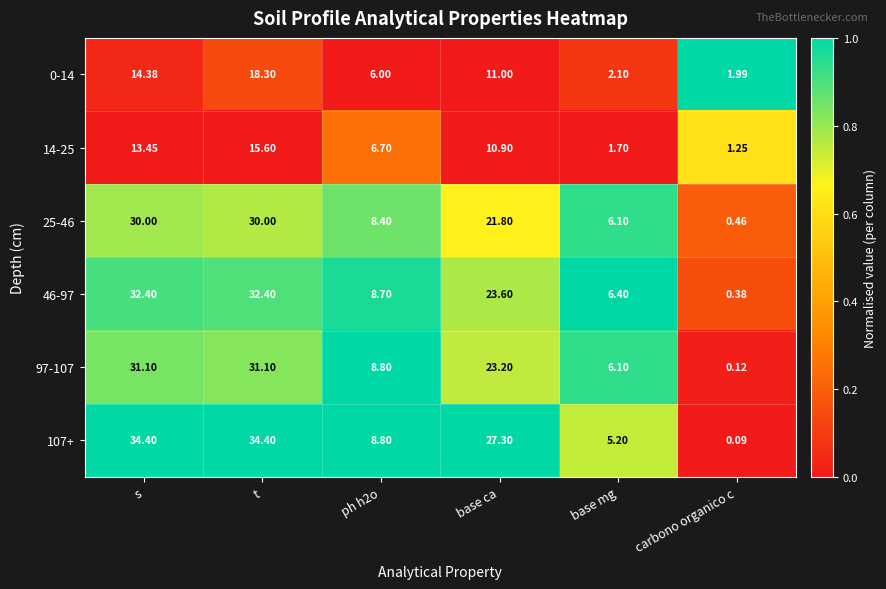

Which category has the lowest value across all series?

carbono organico c